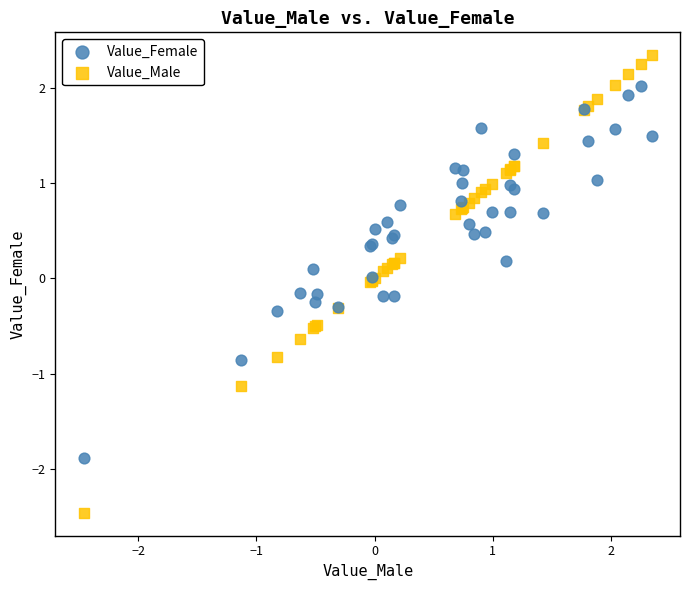

Which series reaches the maximum Y coordinate?

Value_Male